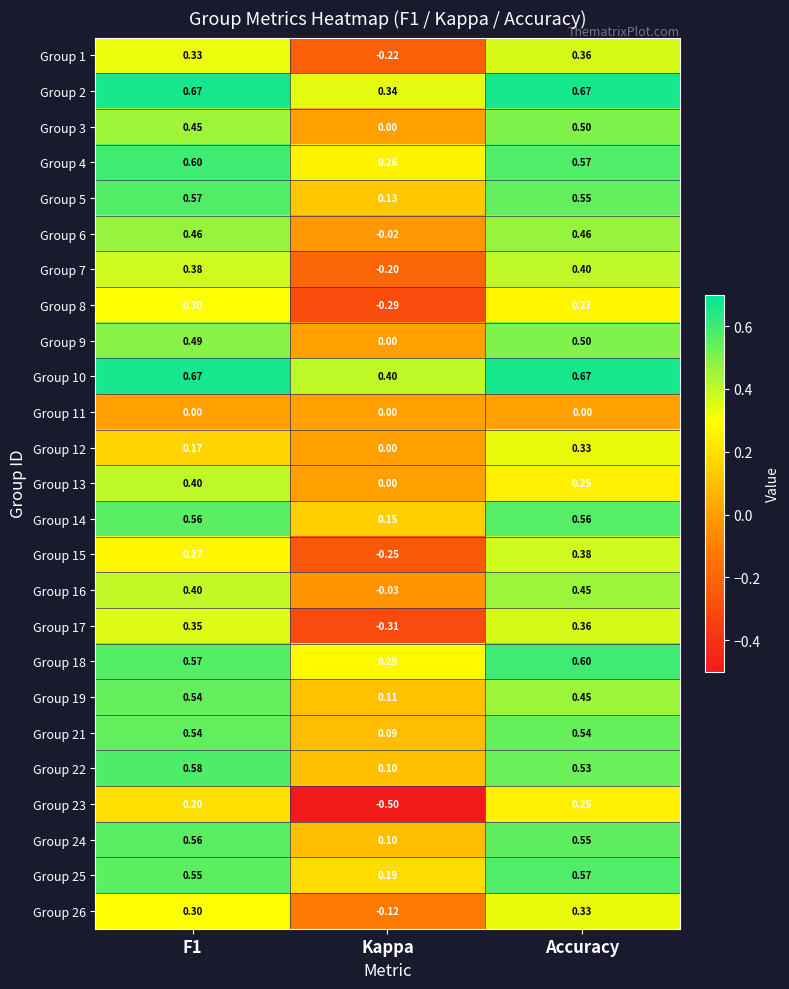

At which label does Group 17 reach its minimum?

Kappa